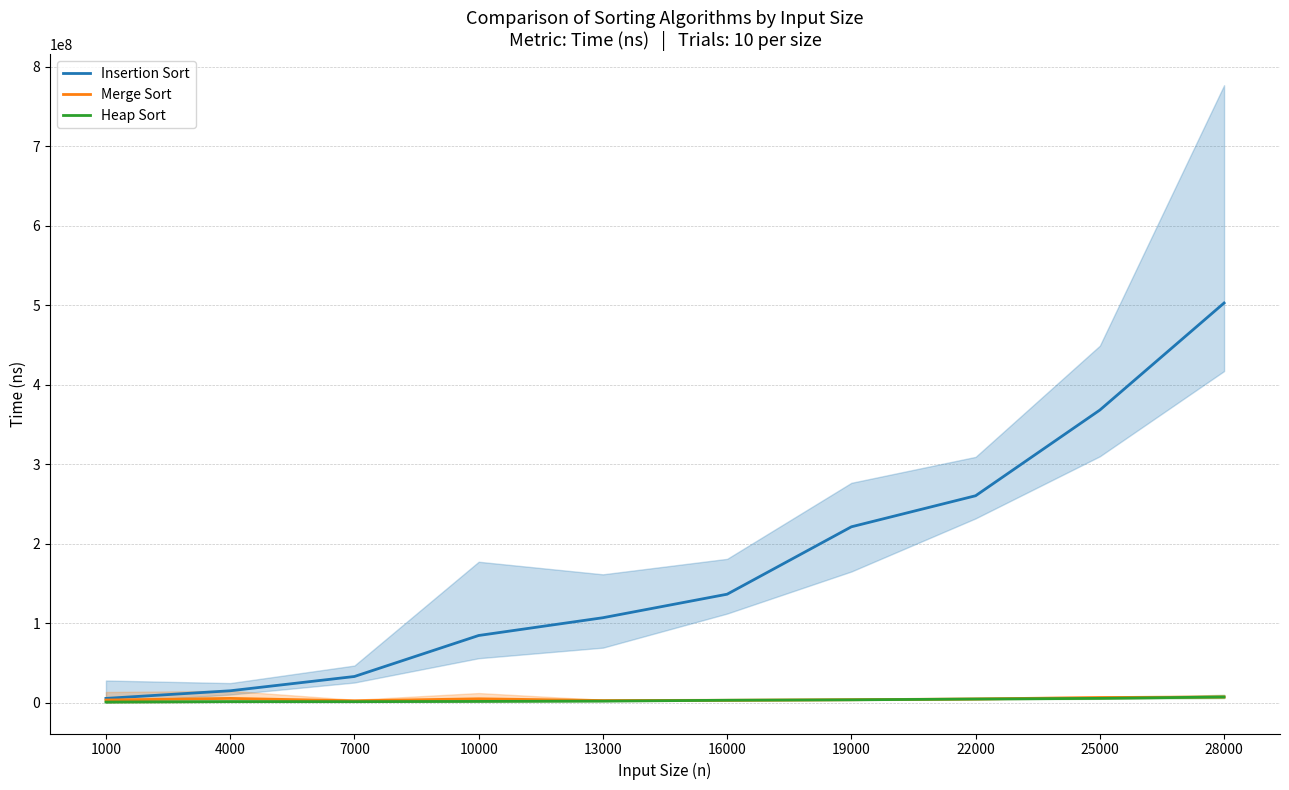

What is the average value of the Insertion Sort series?

173582525.4